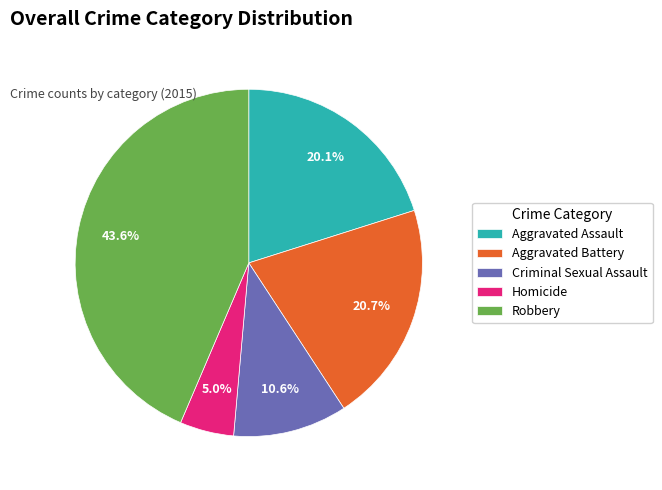

What is the ratio of the value at Robbery to the value at Aggravated Assault?

2.2